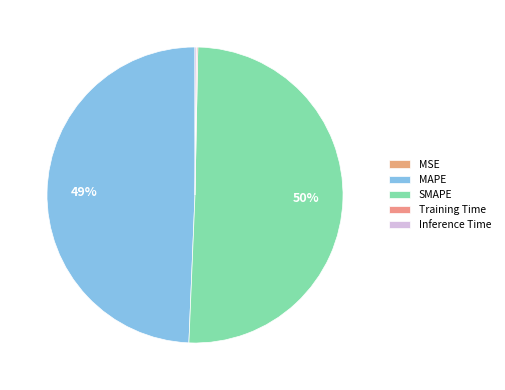

To the nearest percent, what is the average slice percentage?

20%